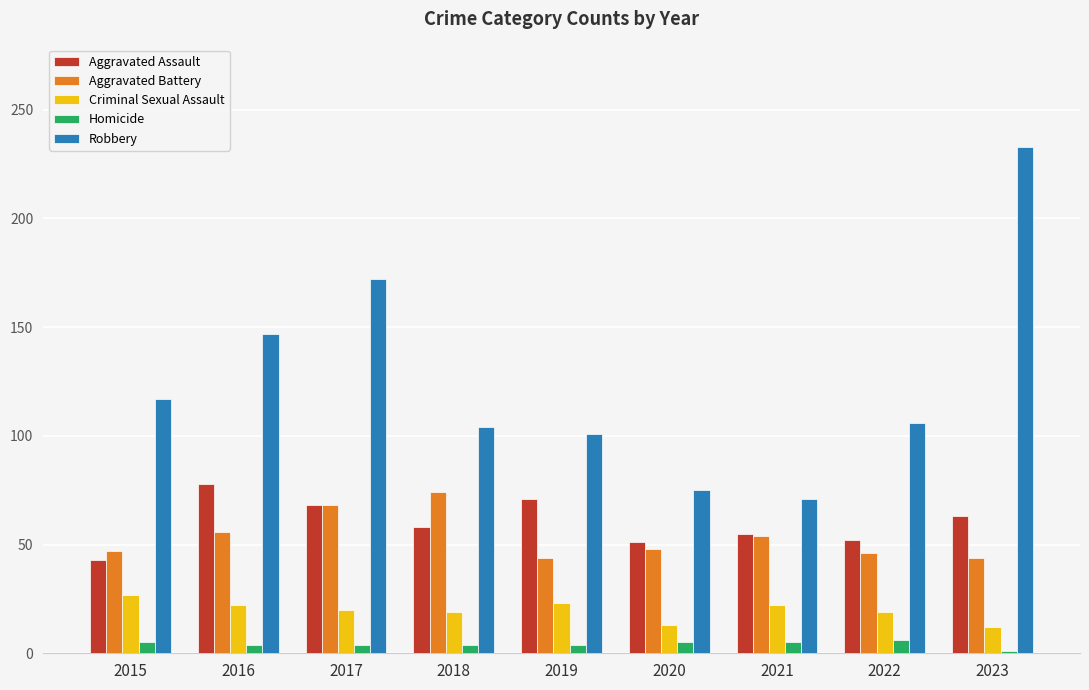

At which category is the sum across all series the highest?

2023